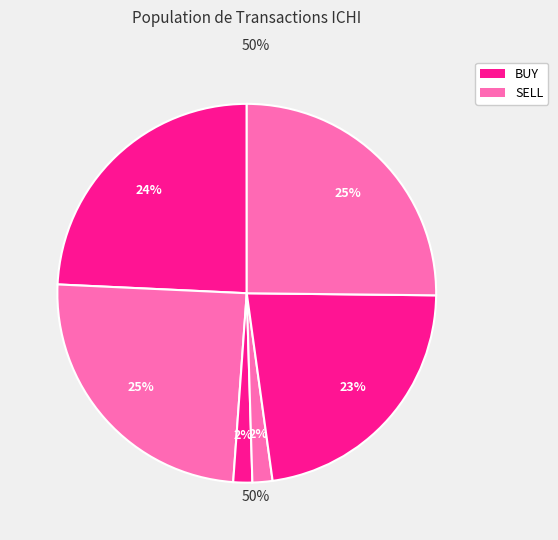

How many segments does this pie chart have?

6